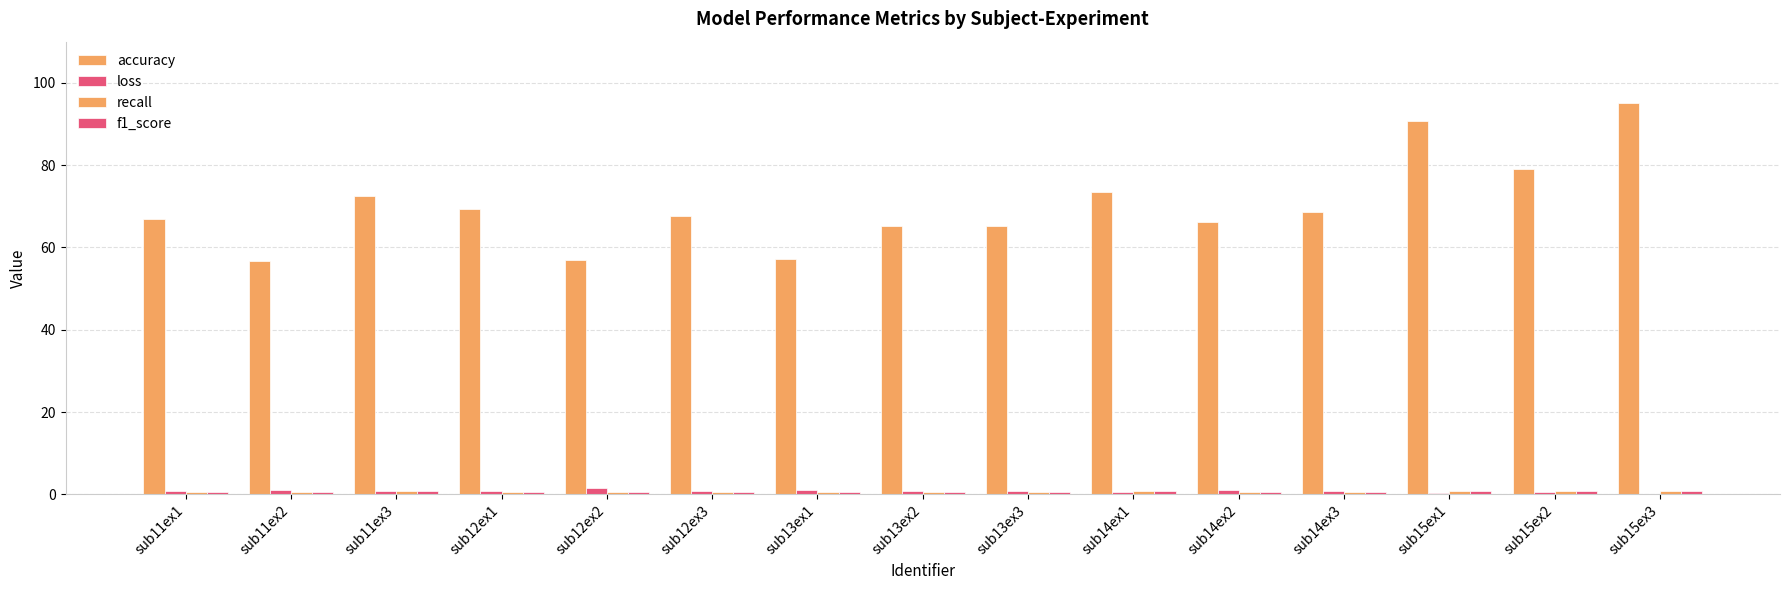

How many groups of bars are there?

15